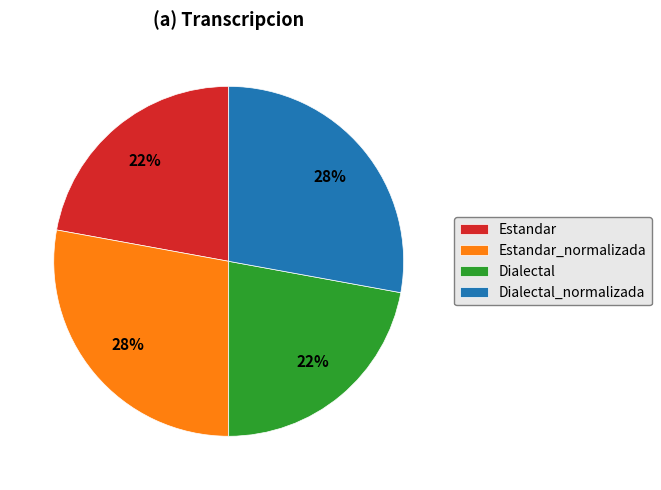

To the nearest percent, what is the combined percentage of Dialectal_normalizada and Estandar?

50%